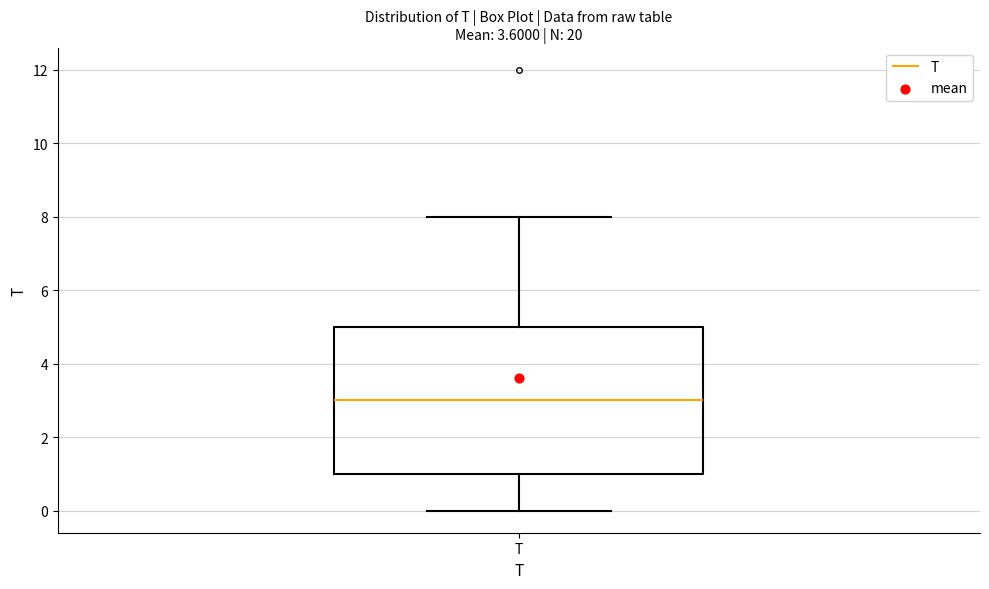

Read this box plot against the y-axis: the position of the median line, the range covered by the box, and the ends of both whiskers. The values are not printed on the chart, so give them approximately, as read against the axis.

median 3, box 1 to 5, whiskers 0 to 8